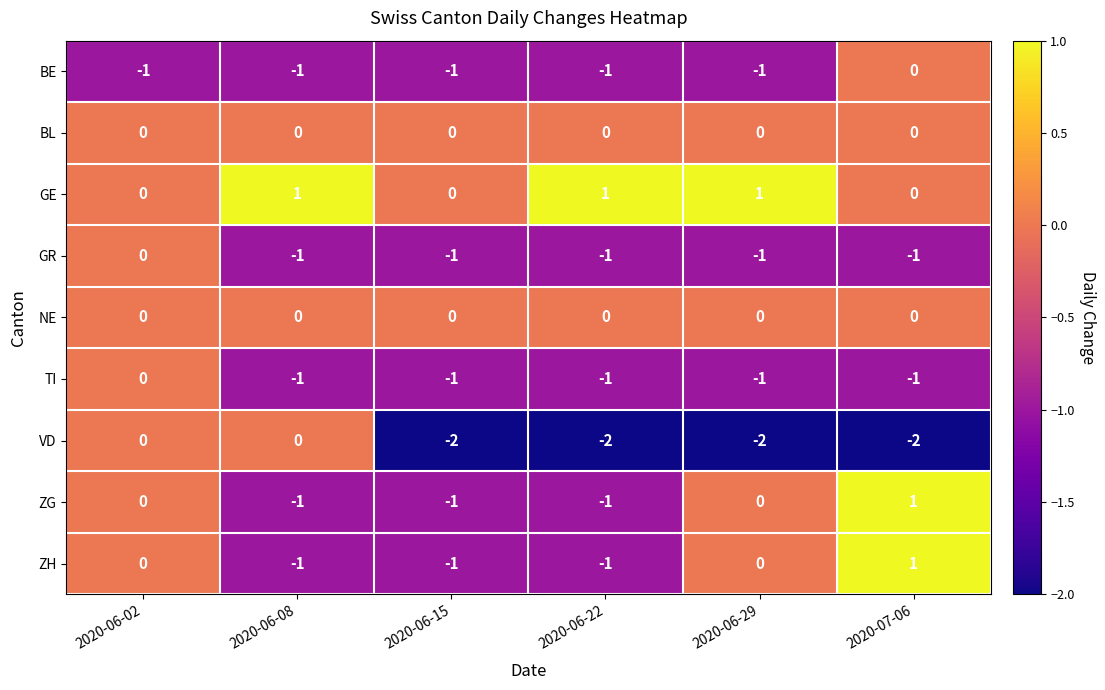

Where is TI nearest to the value 0?

2020-06-02